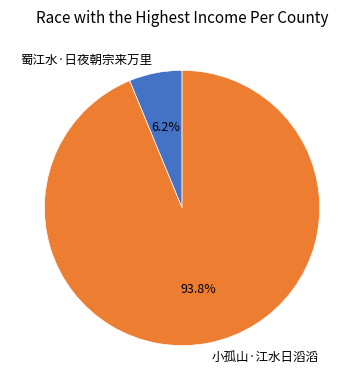

Approximately how many times larger is the value at 小孤山·江水日滔滔 compared to 蜀江水·日夜朝宗来万里?

15.1